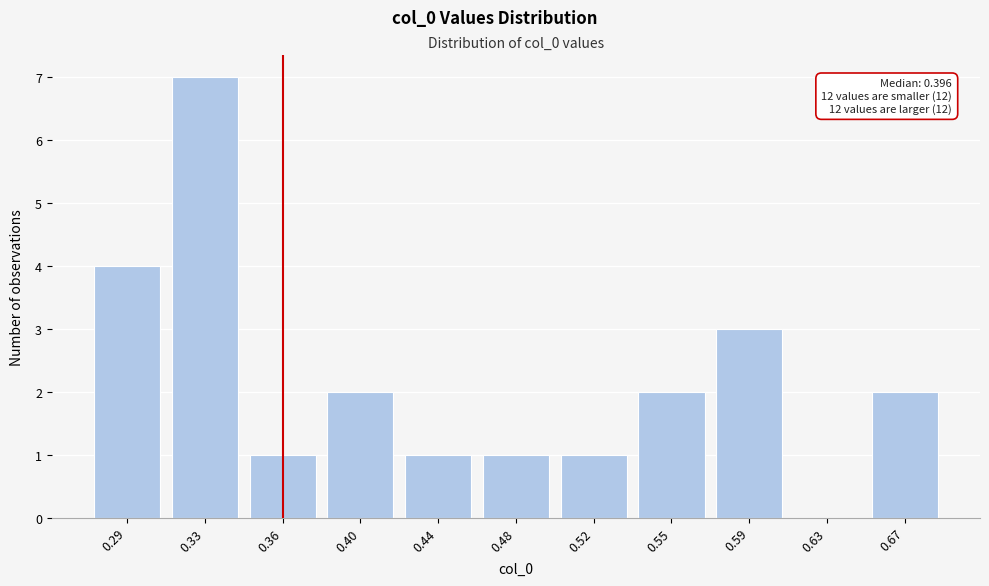

Reading right to left, extract all data points from this chart.

0.67=2	0.63=0	0.59=3	0.55=2	0.52=1	0.48=1	0.44=1	0.40=2	0.36=1	0.33=7	0.29=4